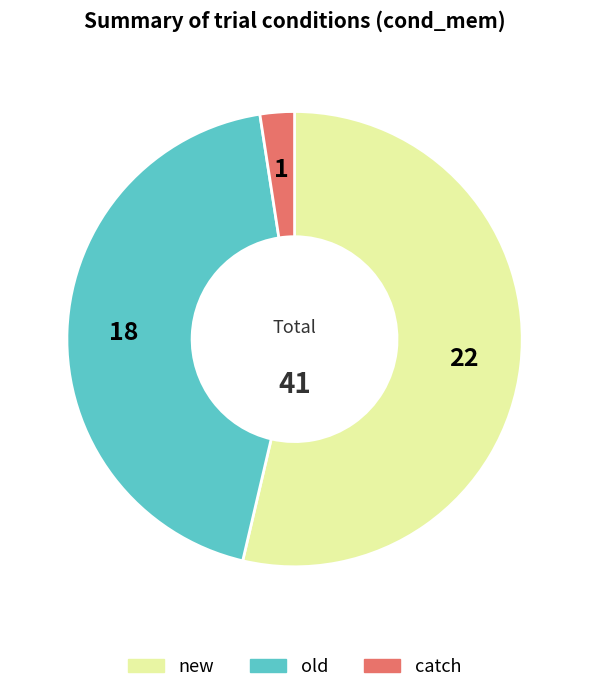

Count the number of slices in the pie.

3